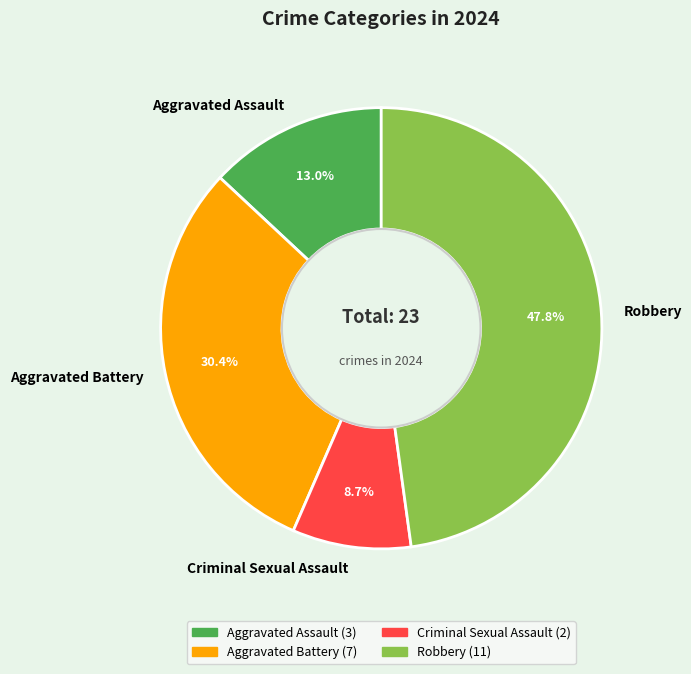

What is the largest slice in the pie chart?

Robbery